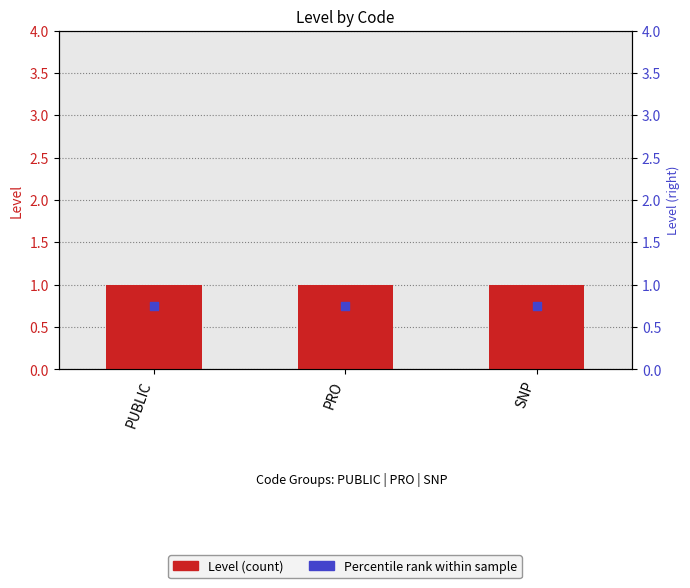

At which category is the sum across all series the highest?

PUBLIC